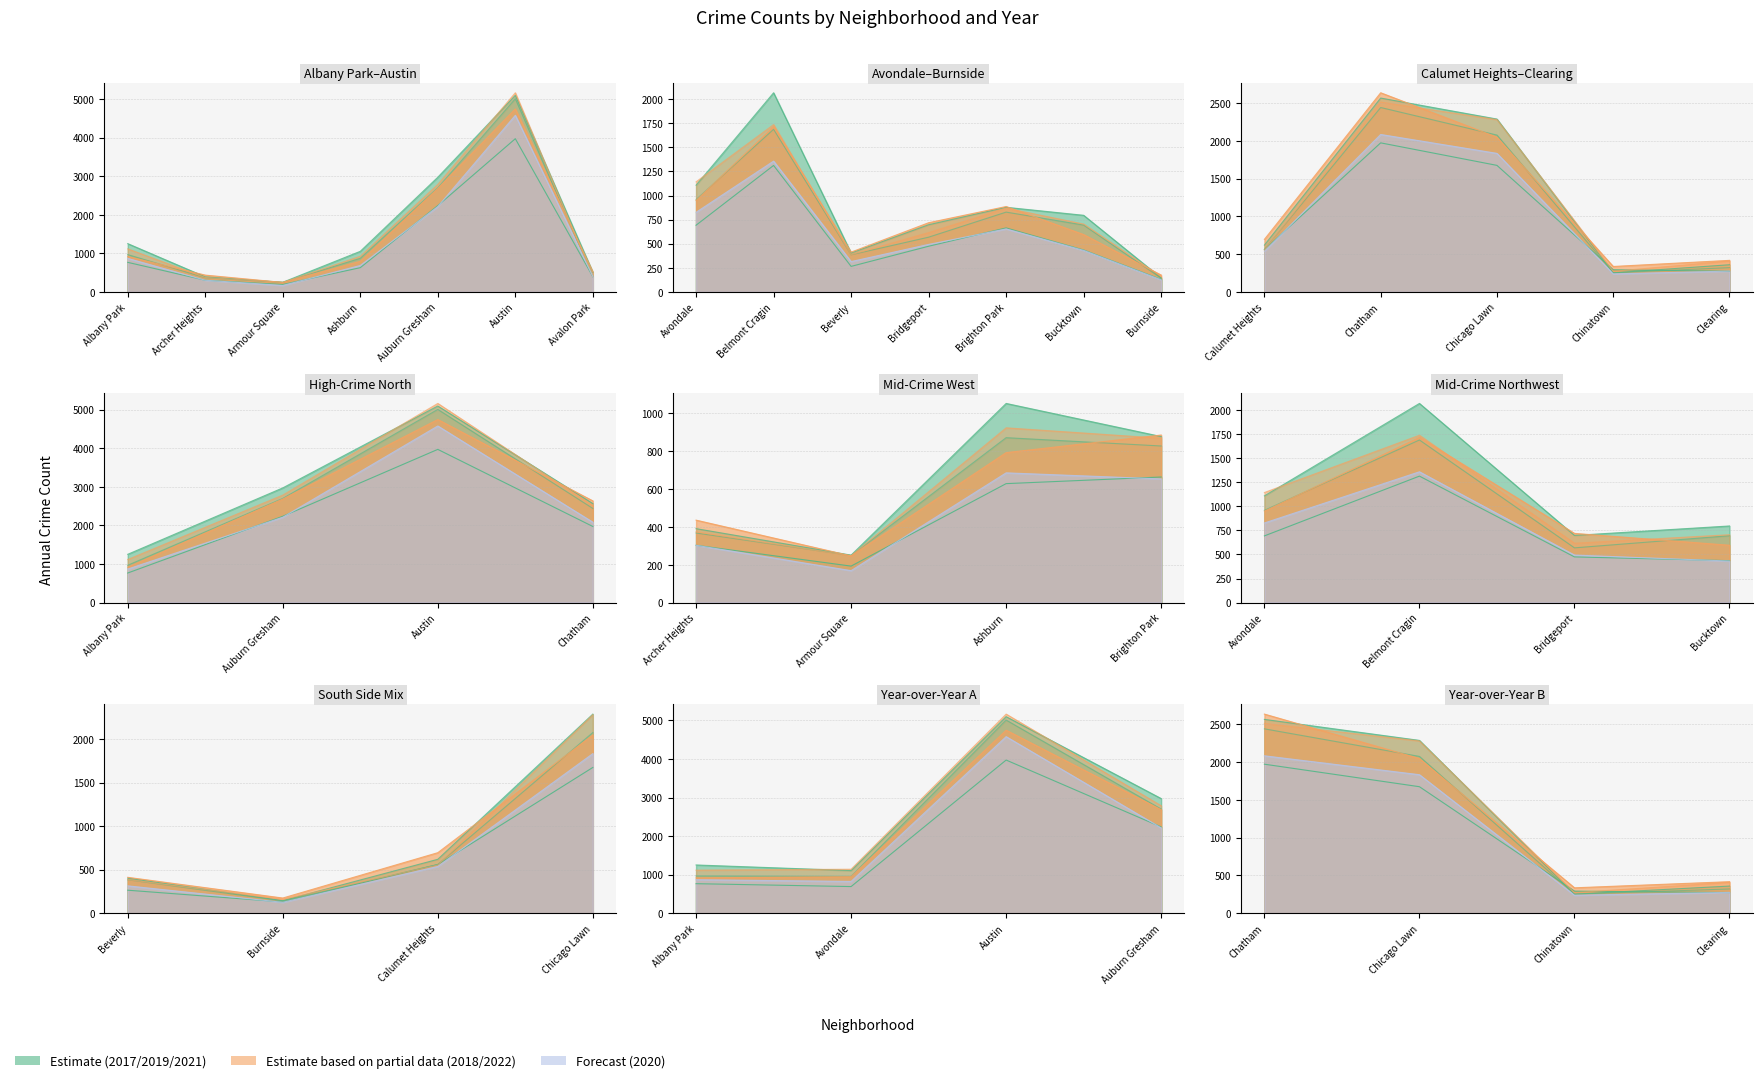

What is the greatest value displayed?

5162